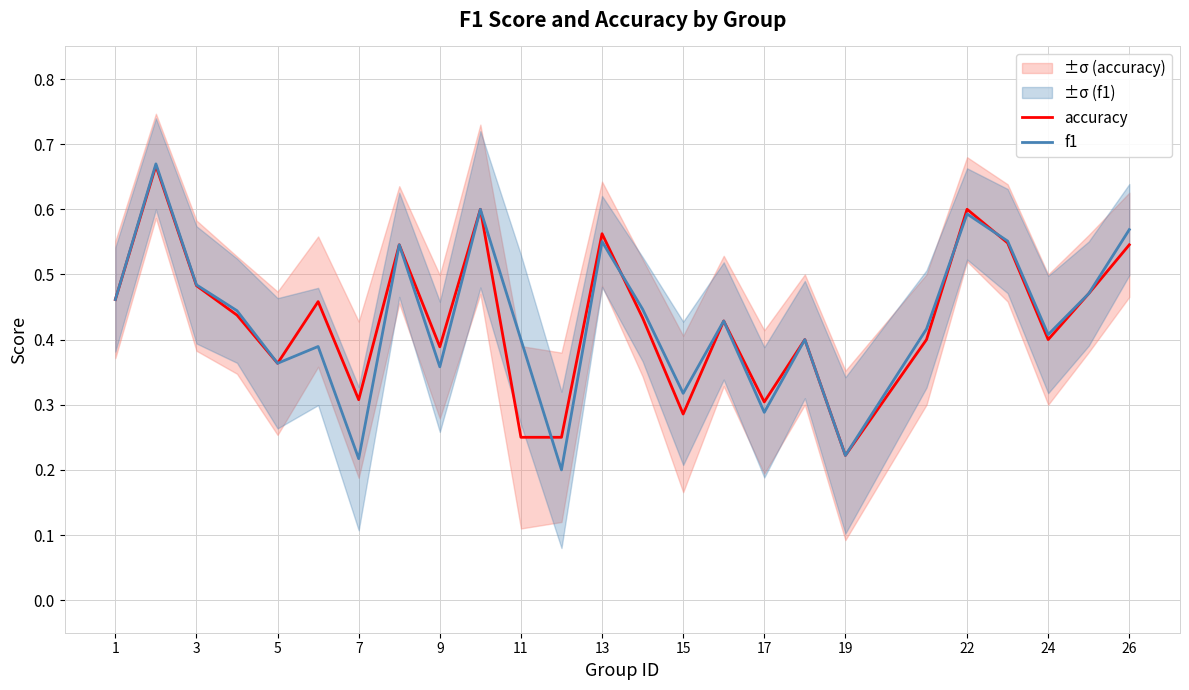

What is the highest value of the f1 series?

0.7